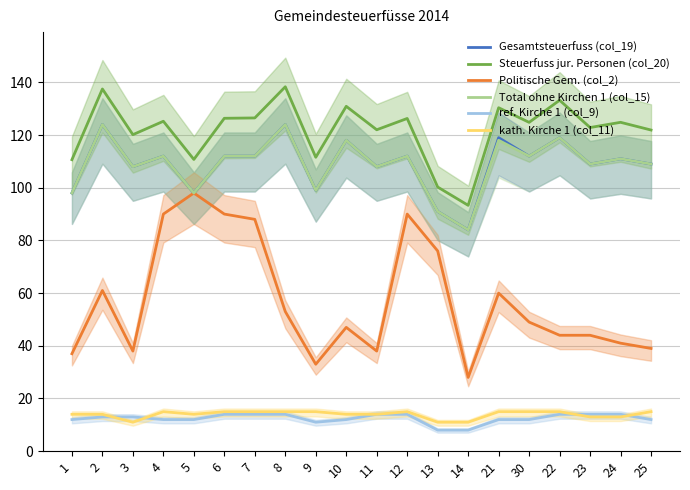

What is the sum of all Gesamtsteuerfuss (col_19) values?

2179.0